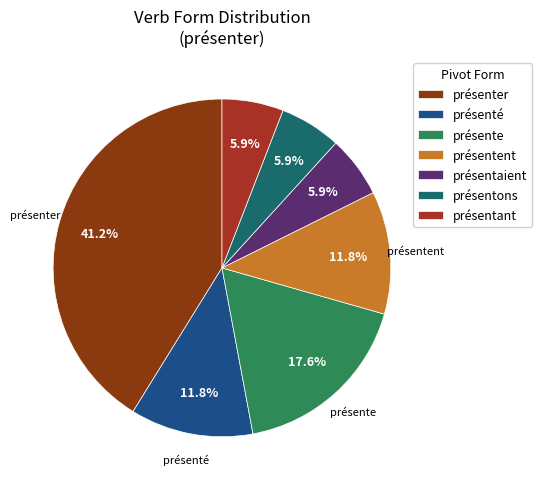

To the nearest percent, what is the average slice percentage?

14%